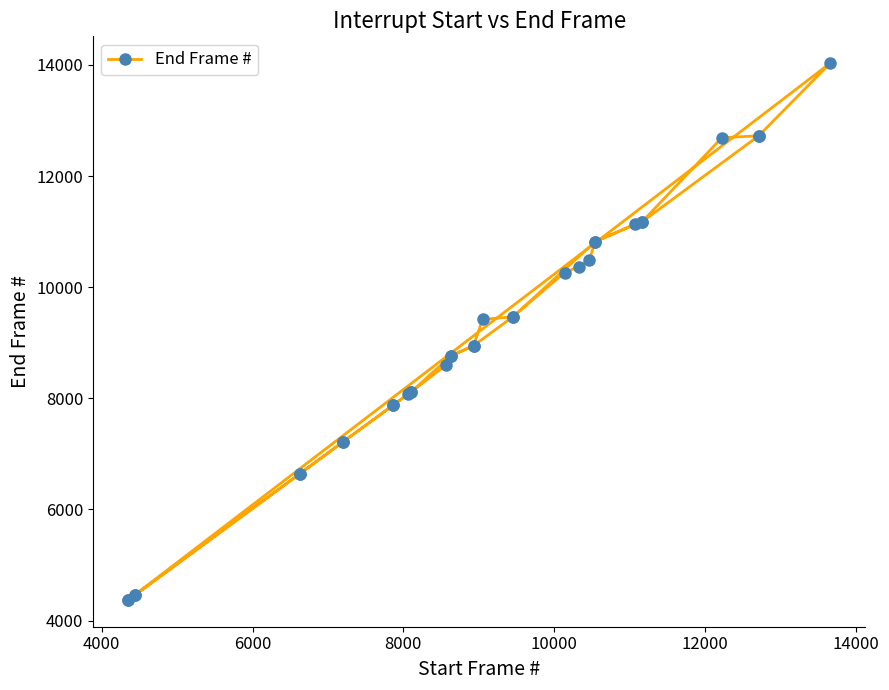

How many lines are shown in the chart?

1